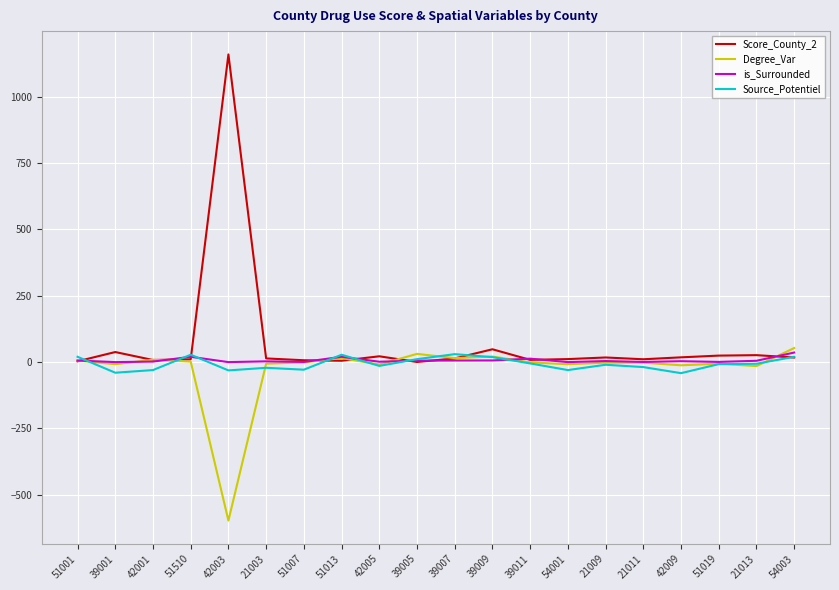

True or false: Degree_Var and Score_County_2 cross at least once.

True